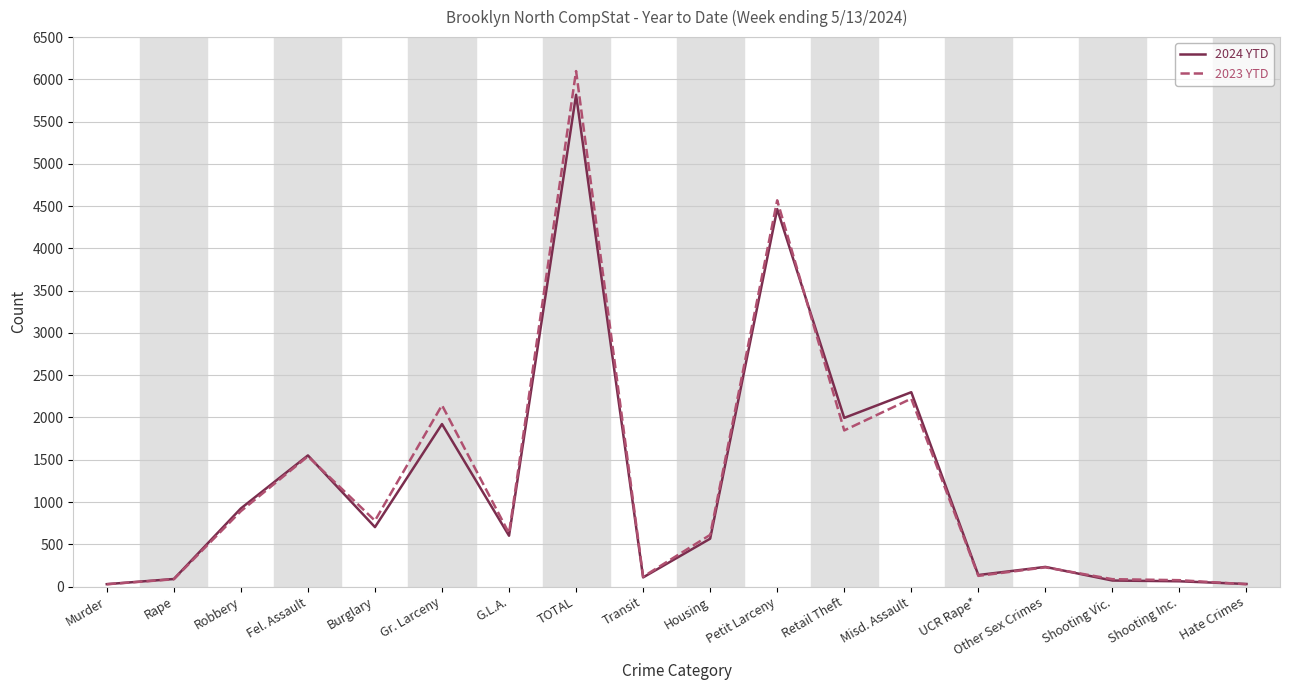

How many series are shown in this chart?

2